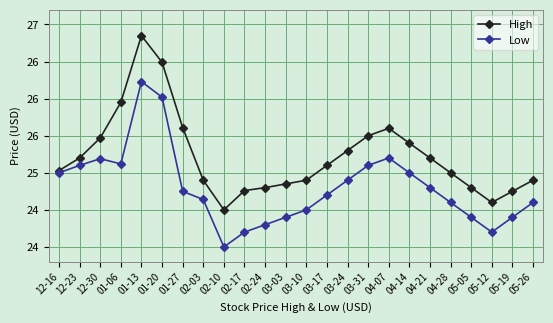

True or false: High has a value of 25.2 at 04-21.

True